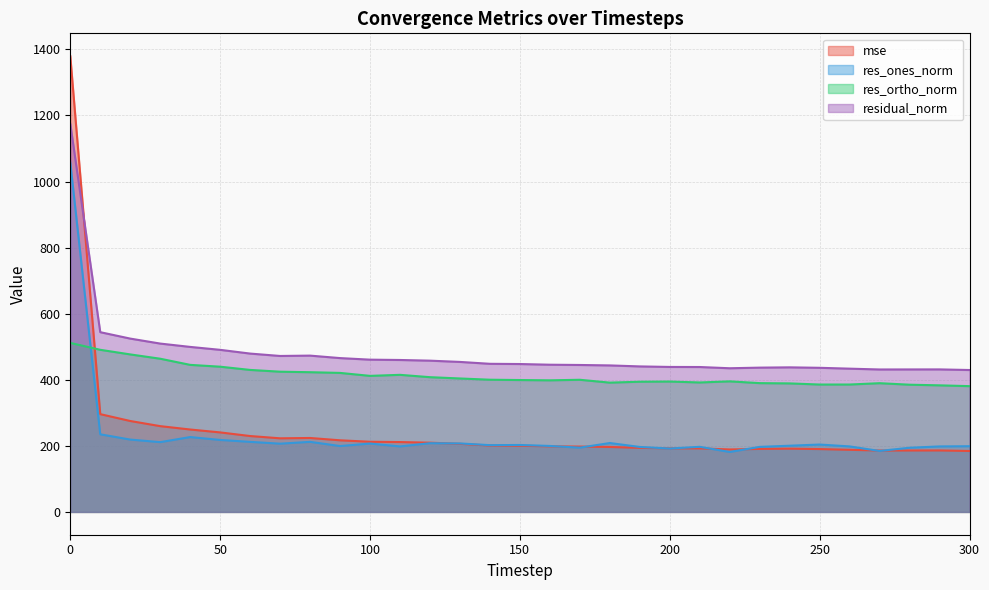

What is the difference between the maximum and second lowest values in the res_ortho_norm series?

128.4